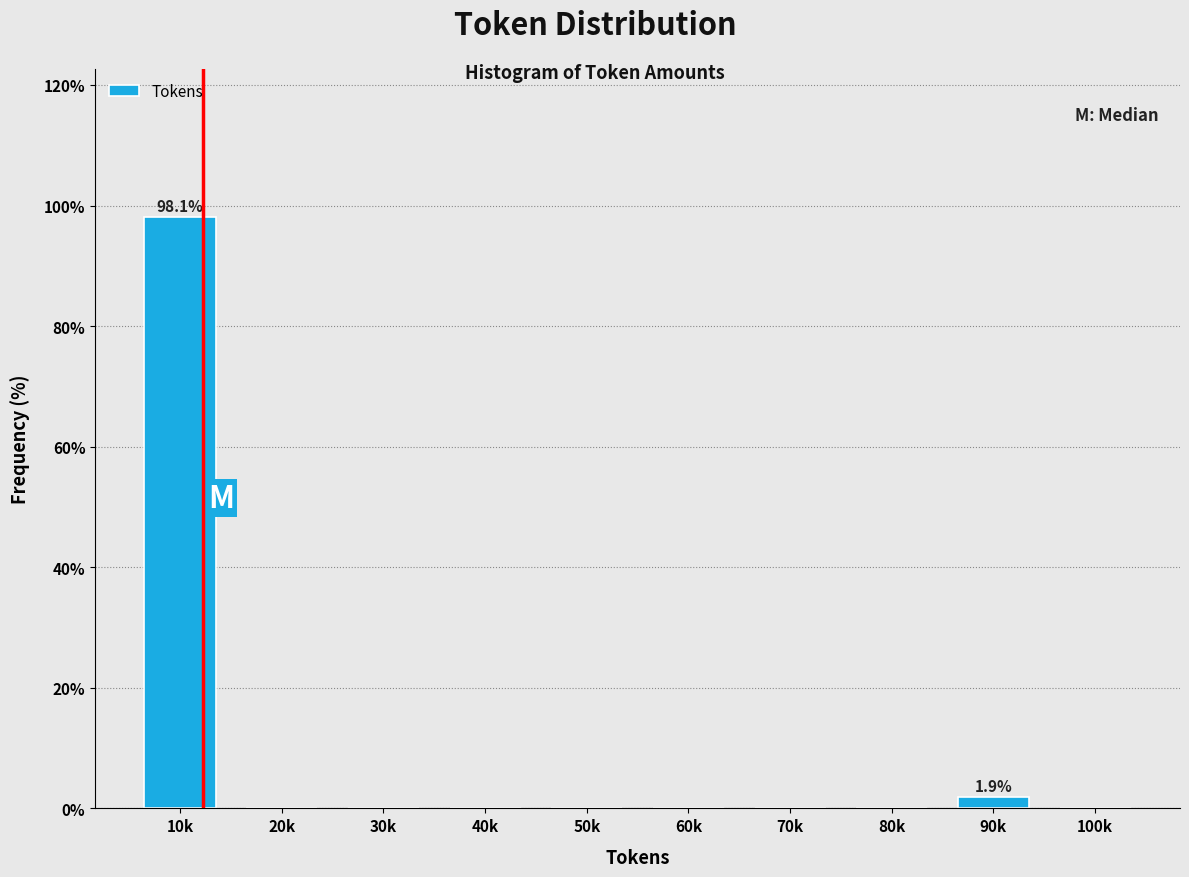

Reading left to right, what are all the values shown in this chart?

10k=98.1	20k=0.0	30k=0.0	40k=0.0	50k=0.0	60k=0.0	70k=0.0	80k=0.0	90k=1.9	100k=0.0